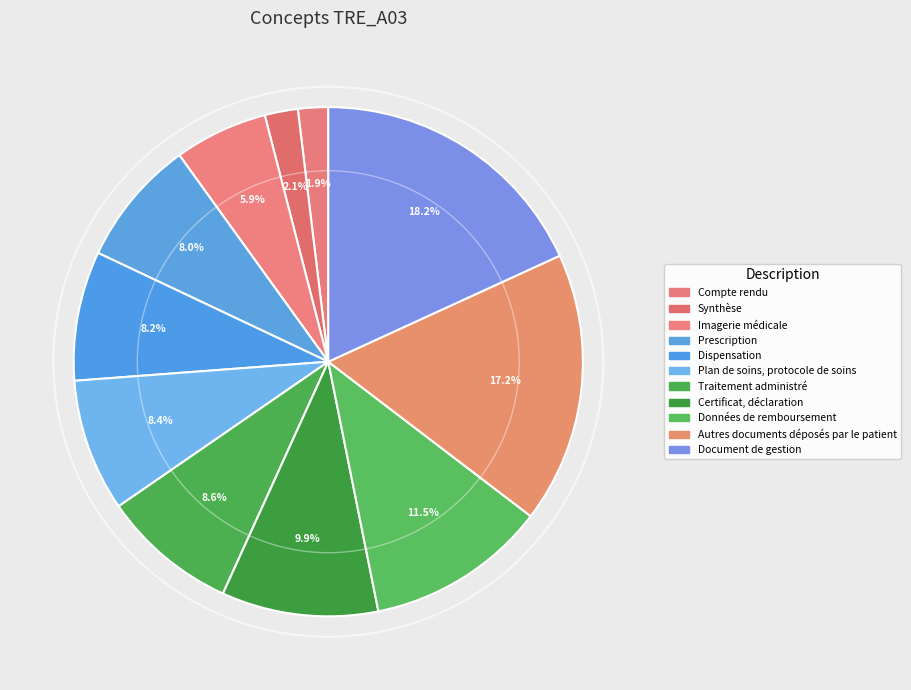

True or false: Plan de soins, protocole de soins accounts for 1% of the total.

False